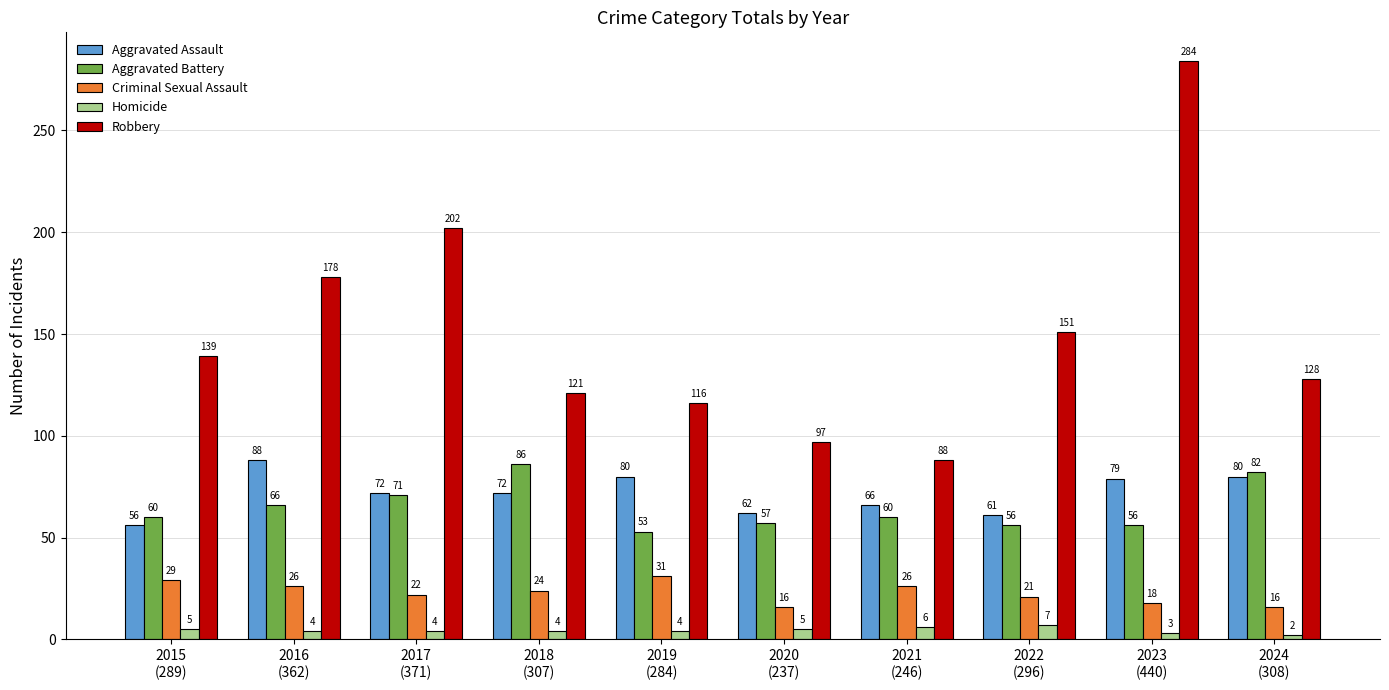

Are the bars grouped side by side (vs. stacked)?

Yes